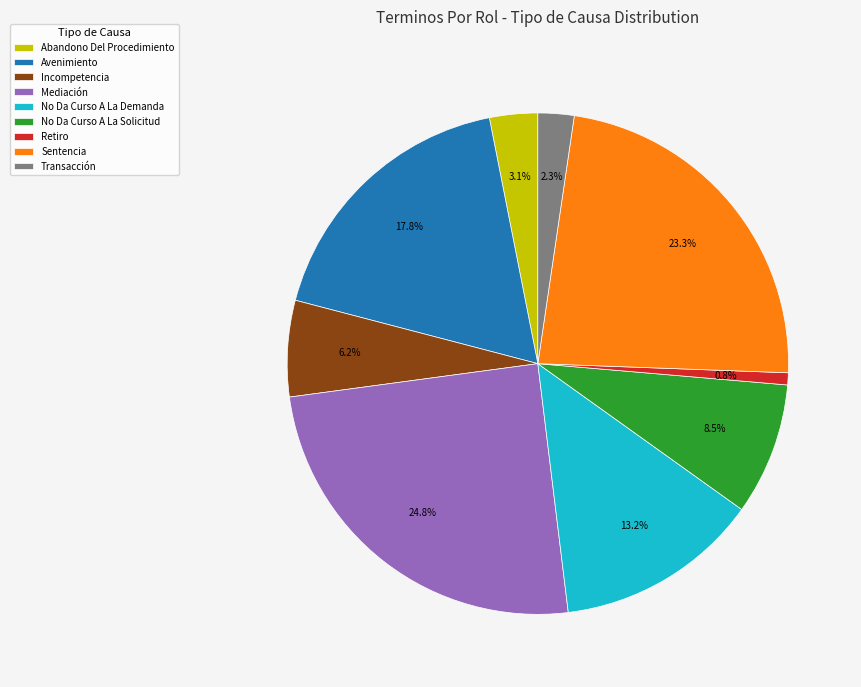

To the nearest percent, what is the combined percentage of Retiro and Mediación?

26%